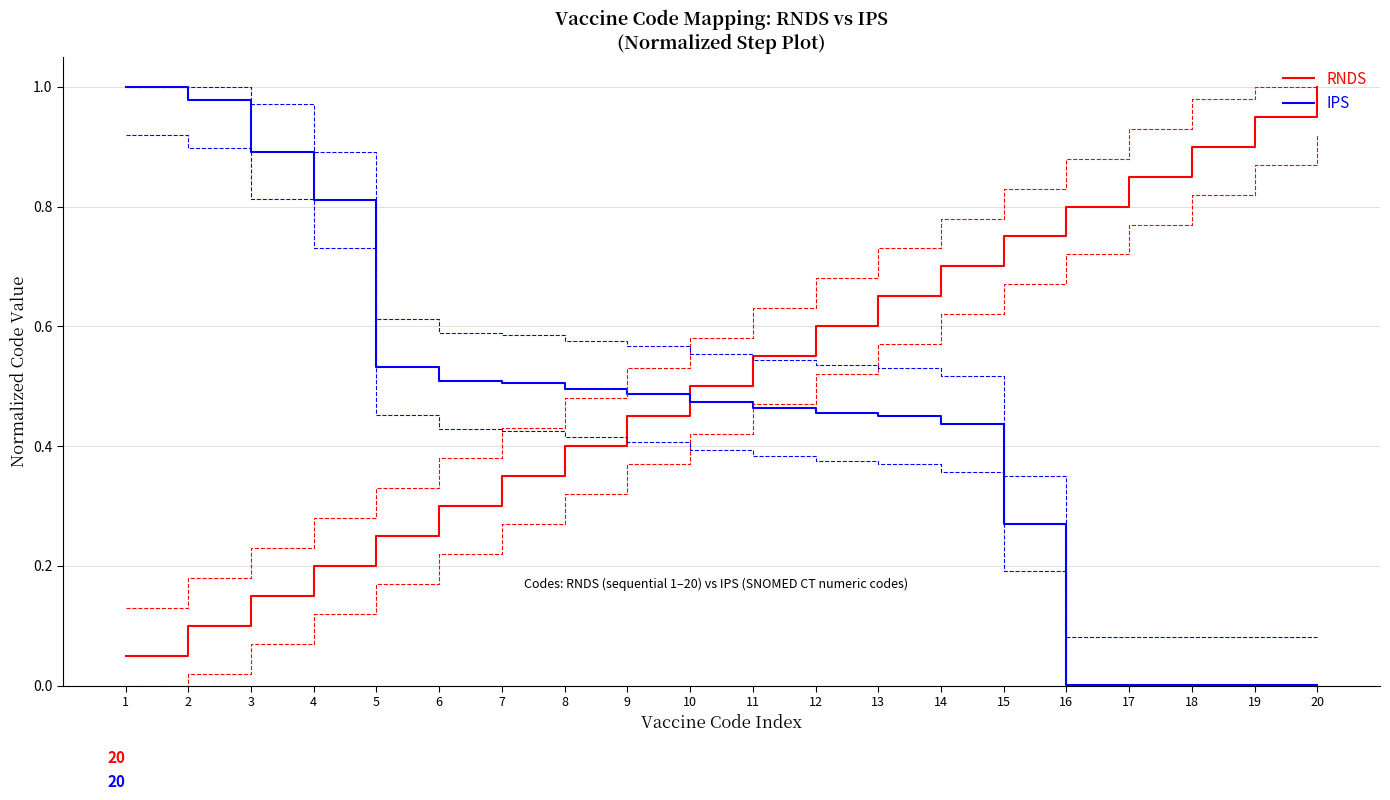

At how many categories does at least one series exceed 0?

20